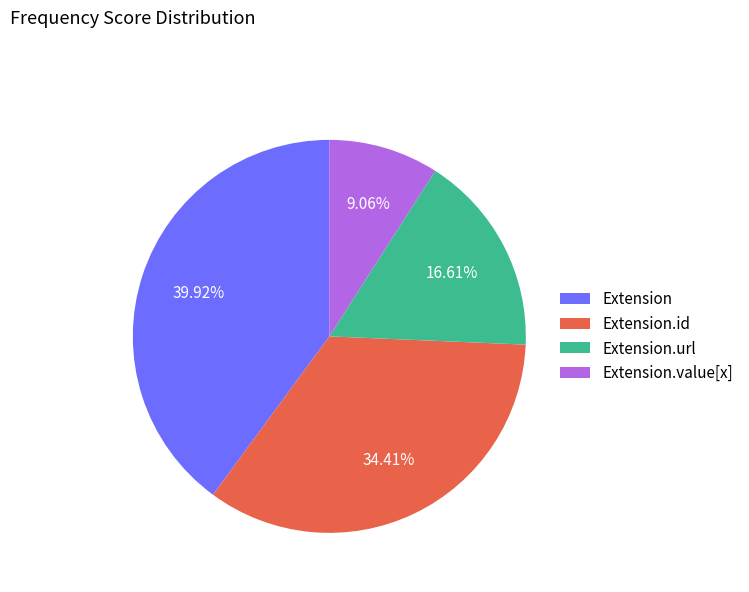

Rank the categories by value from lowest to highest.

Extension.value[x], Extension.url, Extension.id, Extension